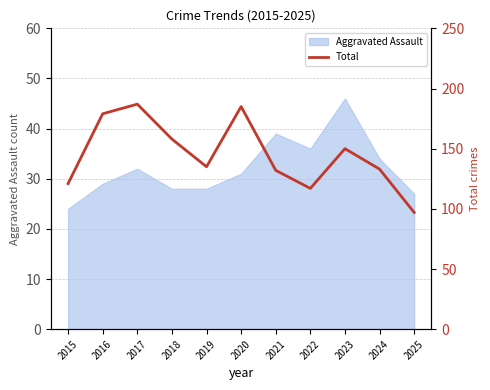

Is it true that the value at 2019 is 135?

True